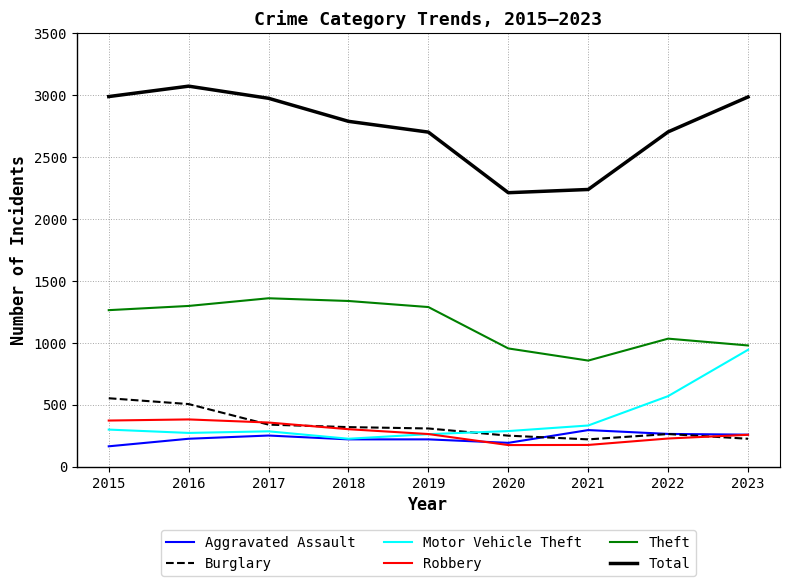

What is the lowest value of the Total series?

2211